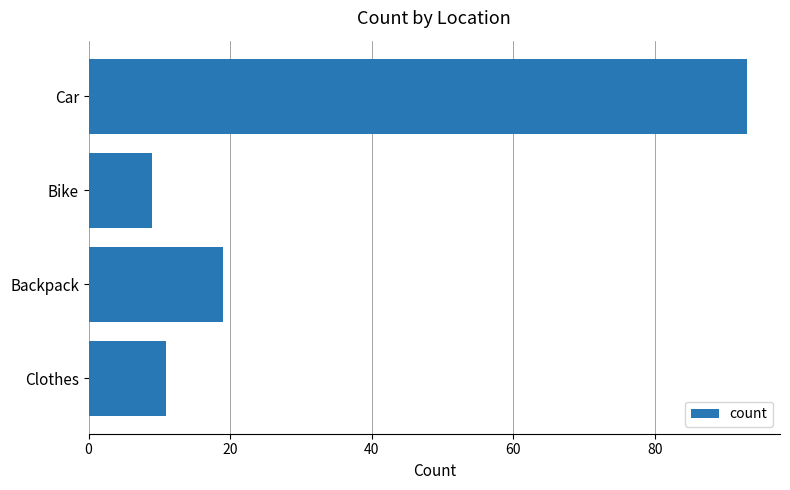

Which has a higher value, Backpack or Clothes?

Backpack